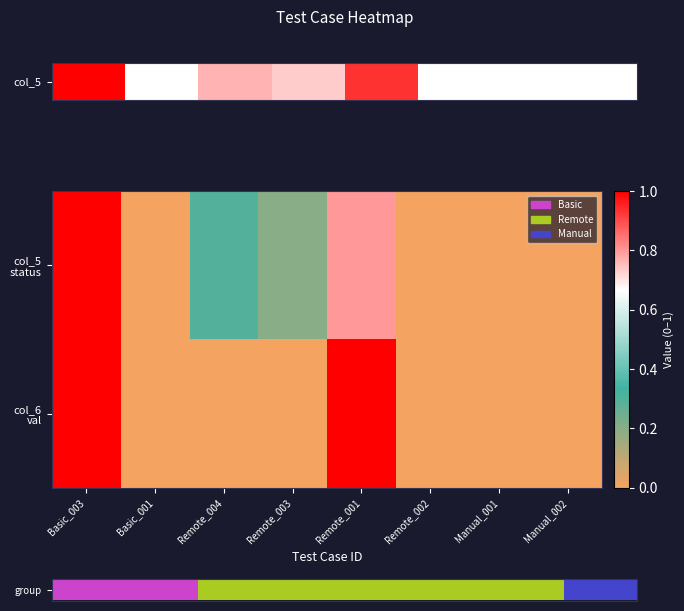

Rank the categories by col_6 val value from highest to lowest.

Basic_003, Remote_001, Basic_001, Remote_004, Remote_003, Remote_002, Manual_001, Manual_002